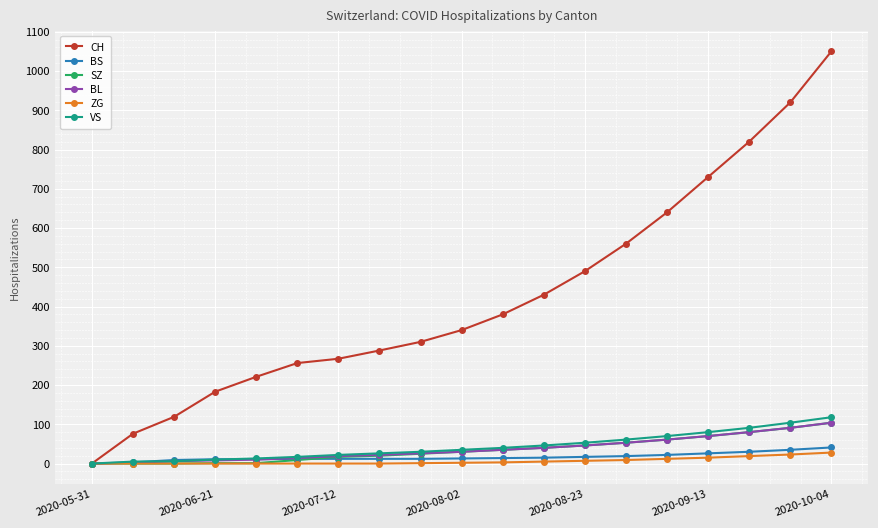

Which series has the largest total across all categories?

CH